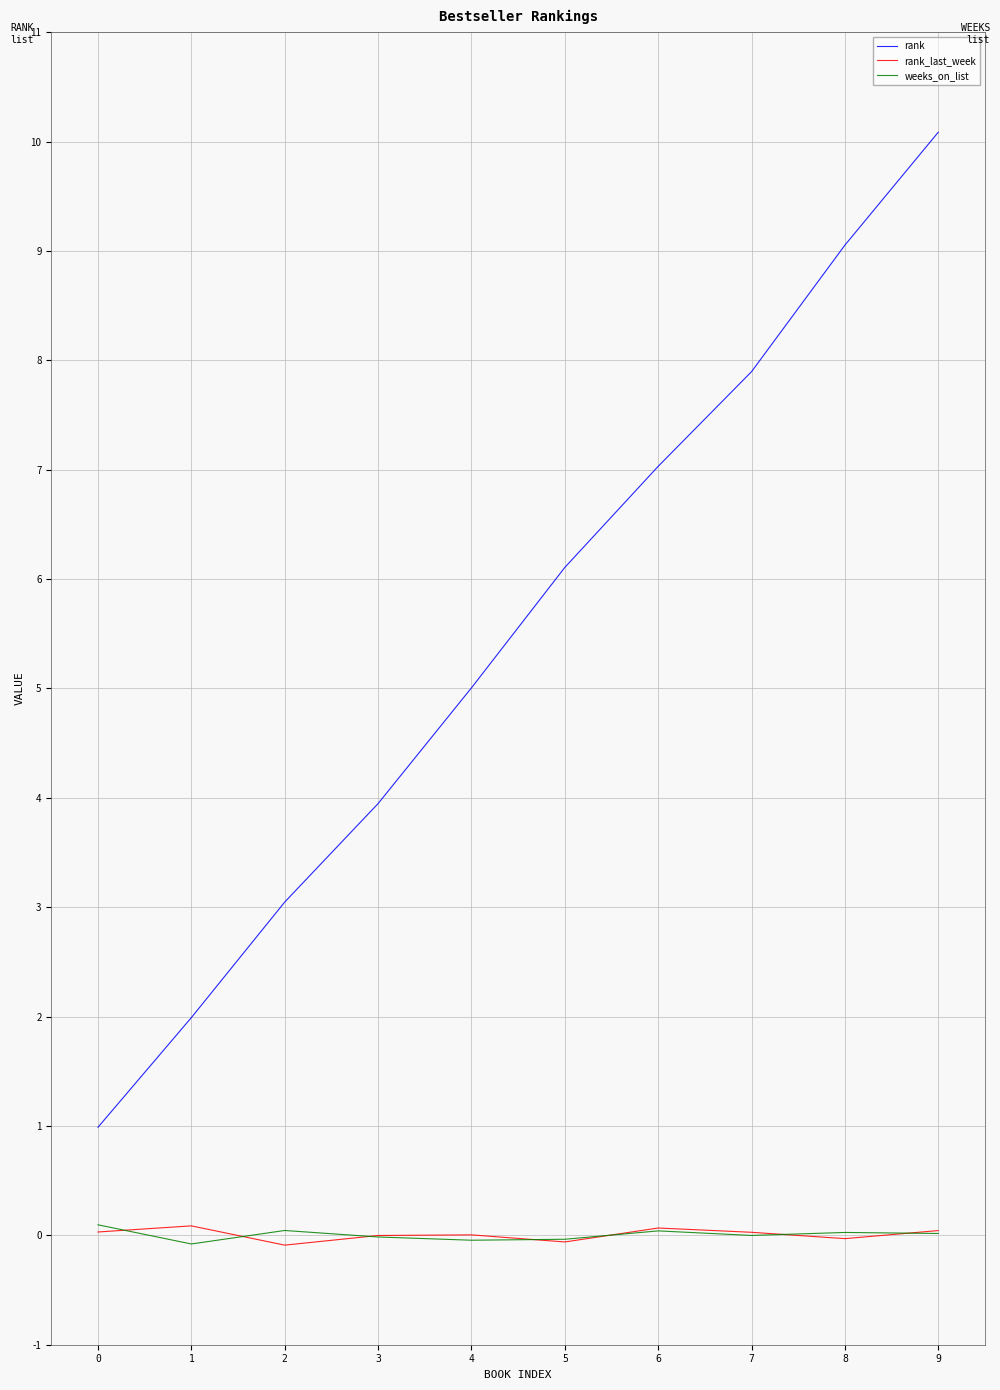

True or false: rank_last_week has a value of -0.1 at 2.

False